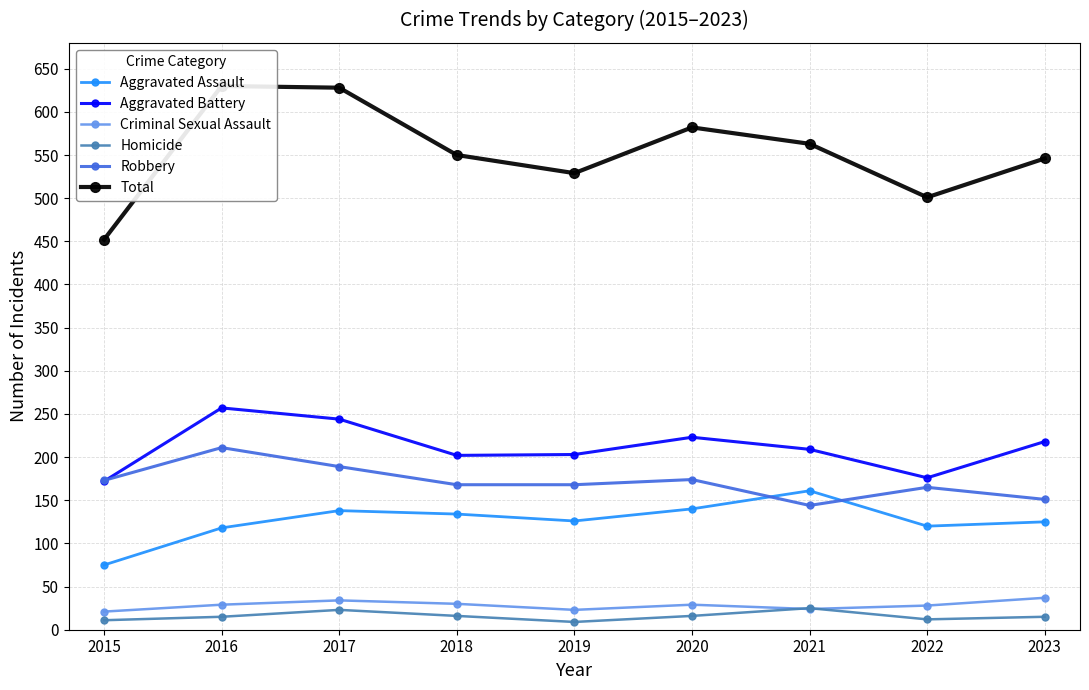

At which category does the chart reach its minimum across all series?

2019